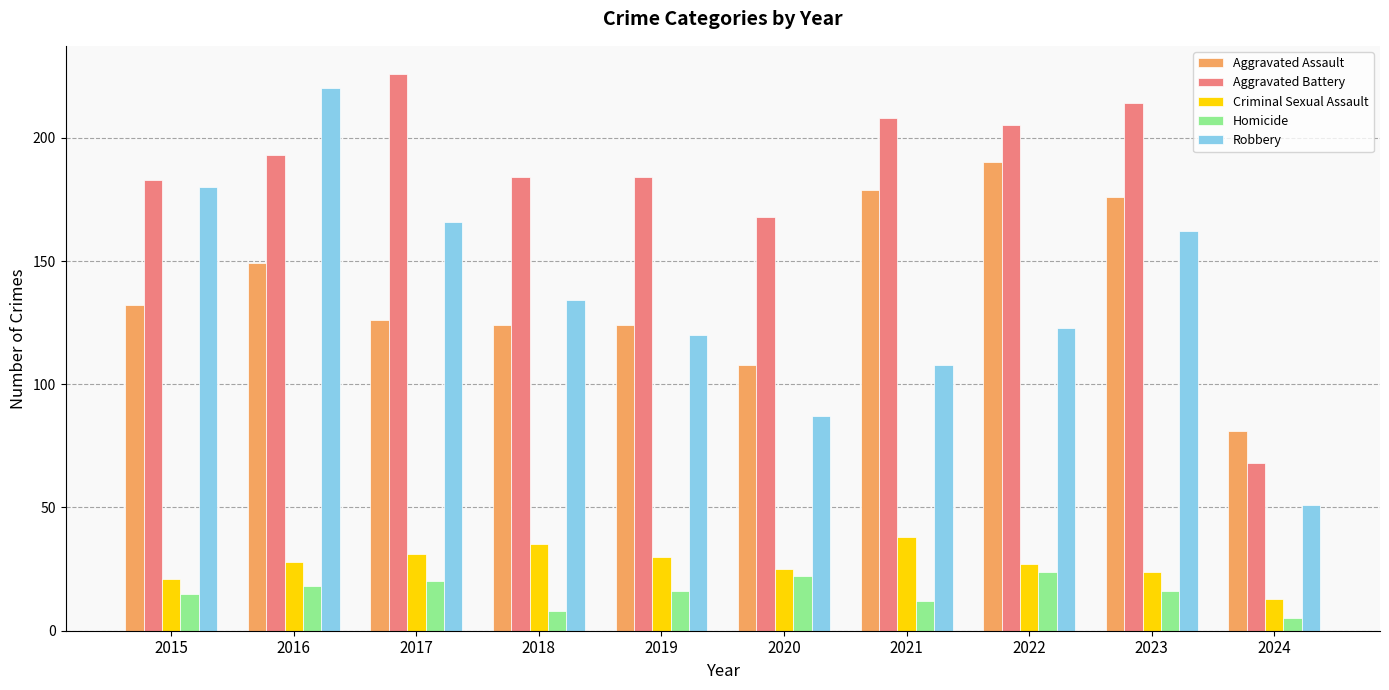

At how many categories does at least one series exceed 49?

10